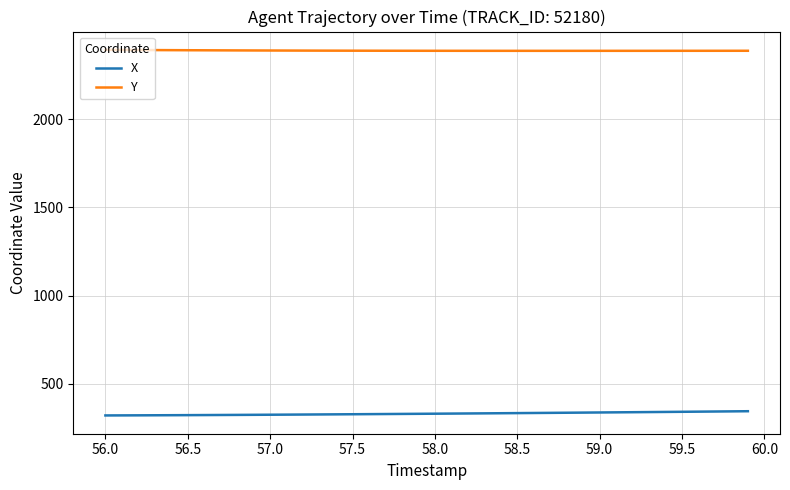

What is the lowest value of the X series?

318.9